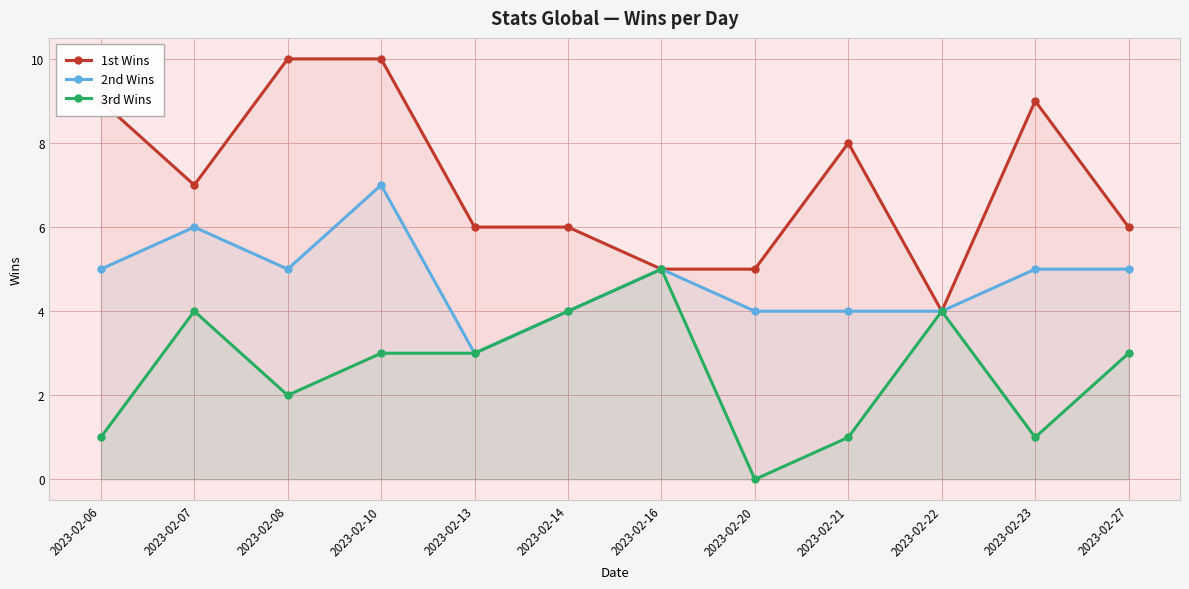

The 2nd Wins series shows 1 at 2023-02-14. True or false?

False